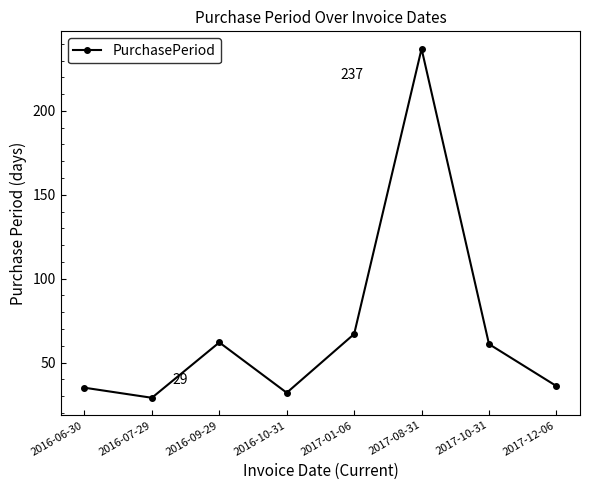

What position from the right is 2017-08-31?

3